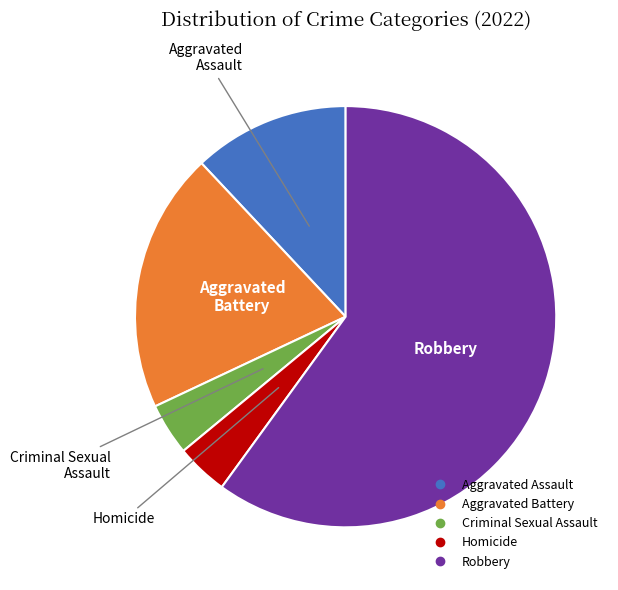

Which slice is the largest?

Robbery